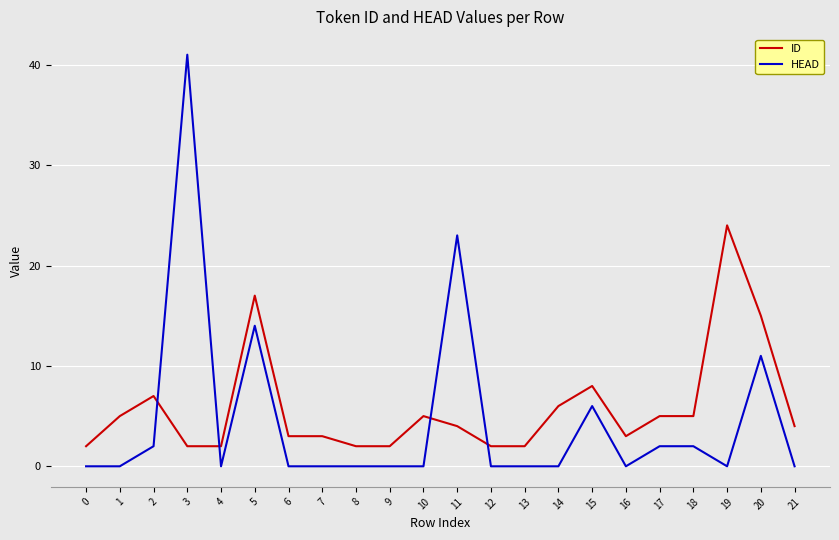

What is the maximum value shown in the chart?

41